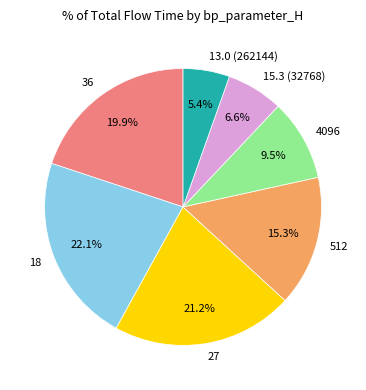

Combined, do 512 and 18 account for over 50%?

No